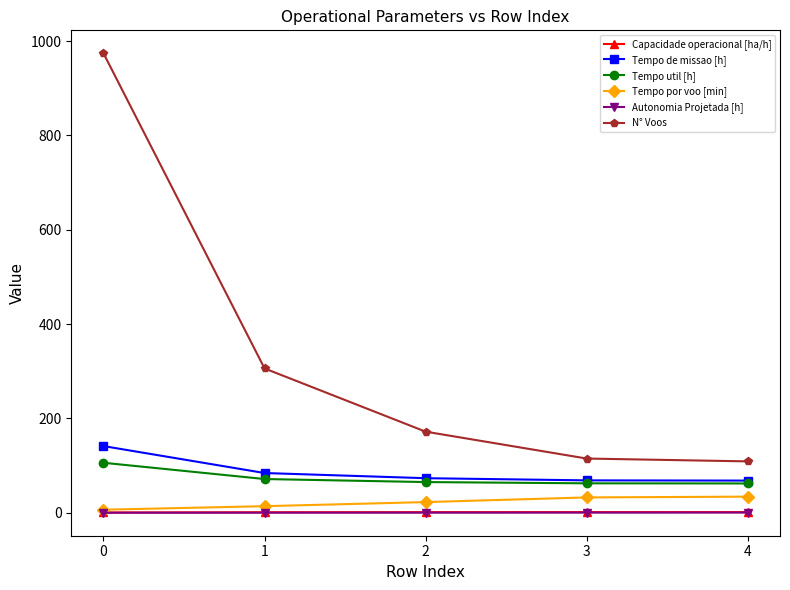

True or false: Tempo util [h] has more than 1 points higher than both neighbors.

False